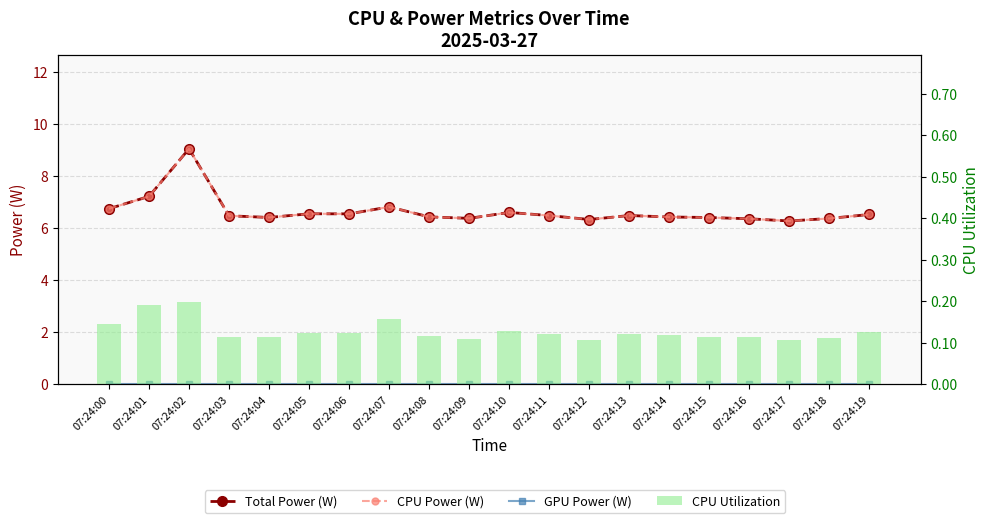

Rank the series by their maximum value, from lowest to highest.

GPU Power (W), CPU Utilization, Total Power (W), CPU Power (W)